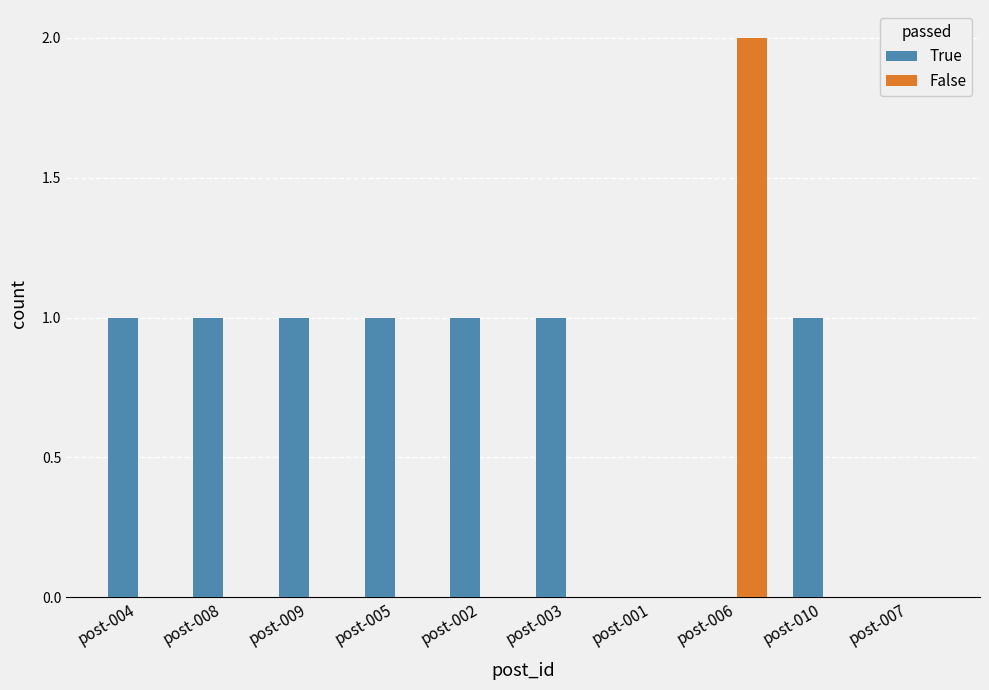

Is the value of False at post-004 greater than the value of True at post-002?

No